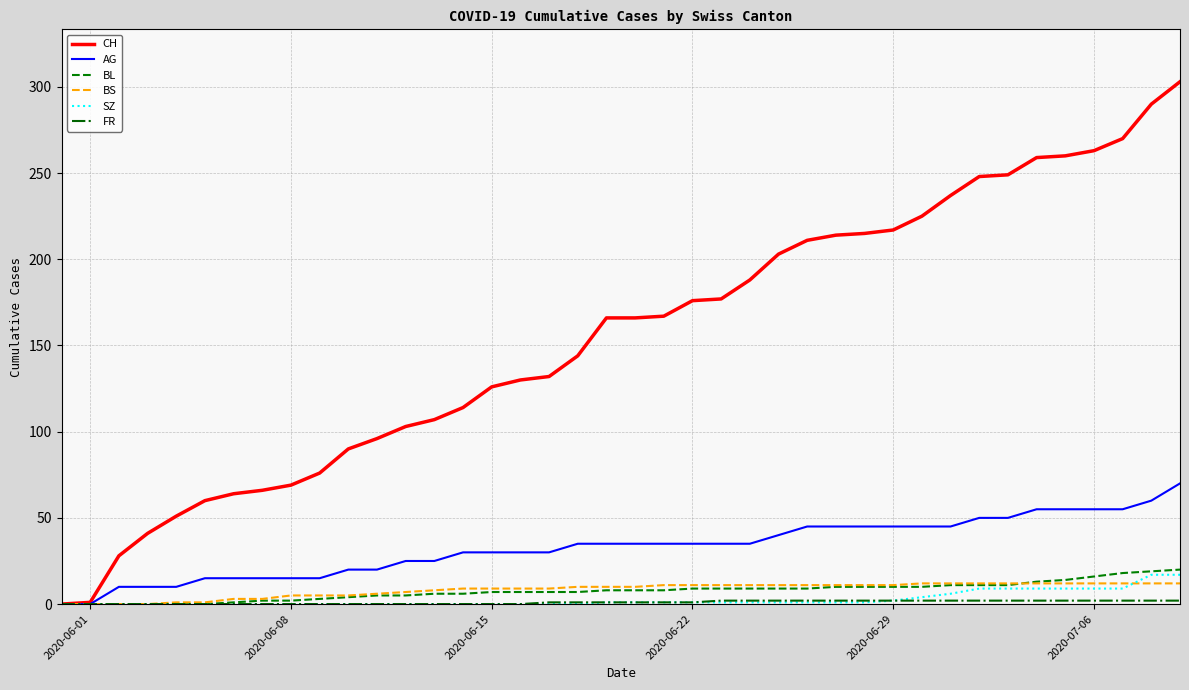

What is the greatest value displayed?

303